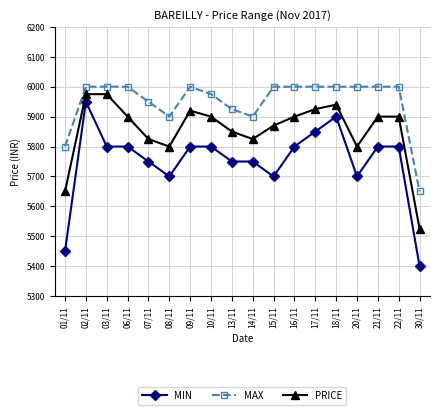

Is it true that PRICE equals 10308 at 13/11?

False